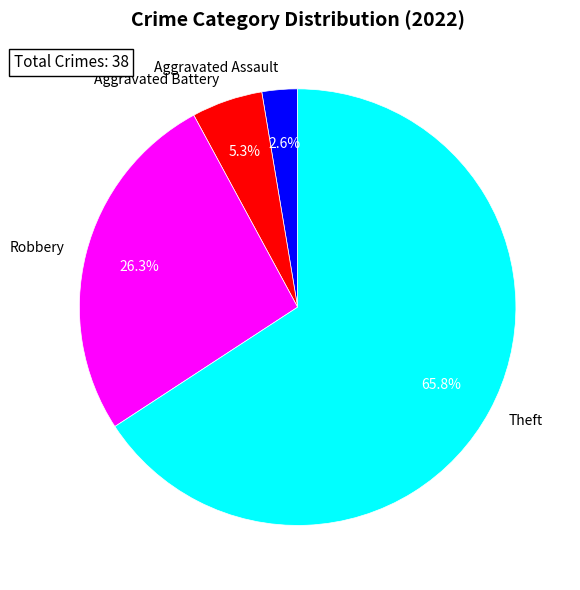

To the nearest percent, what is the difference between the largest and smallest slice percentages?

63%